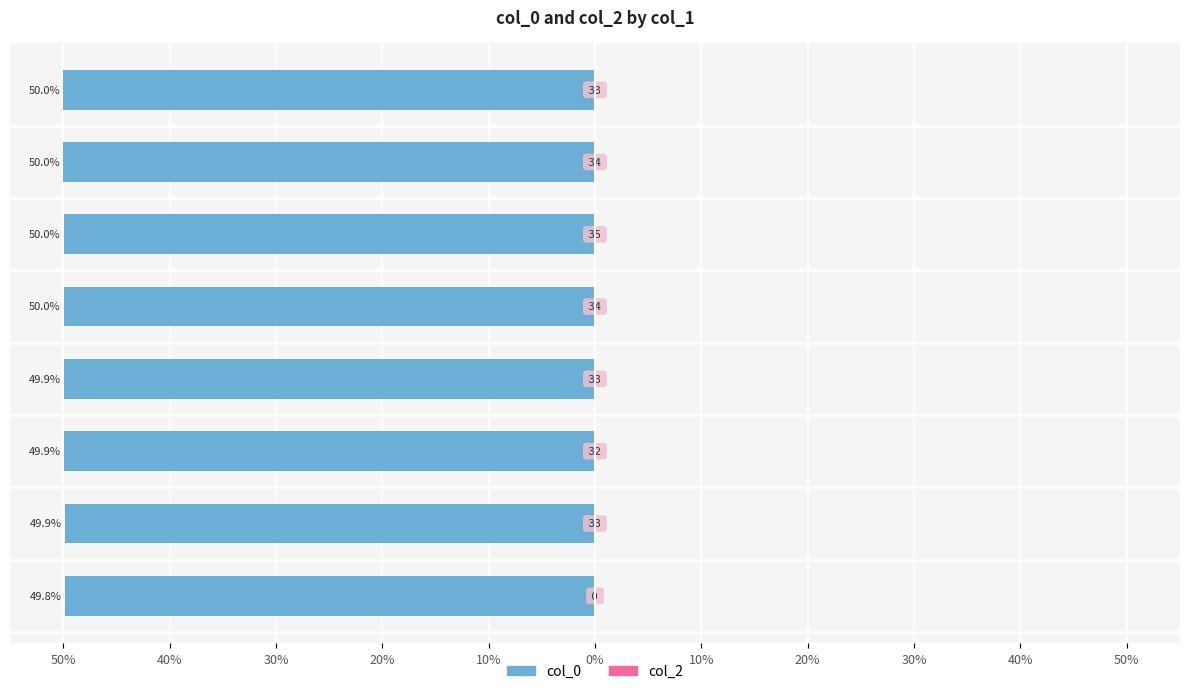

Are the bars horizontal?

Yes